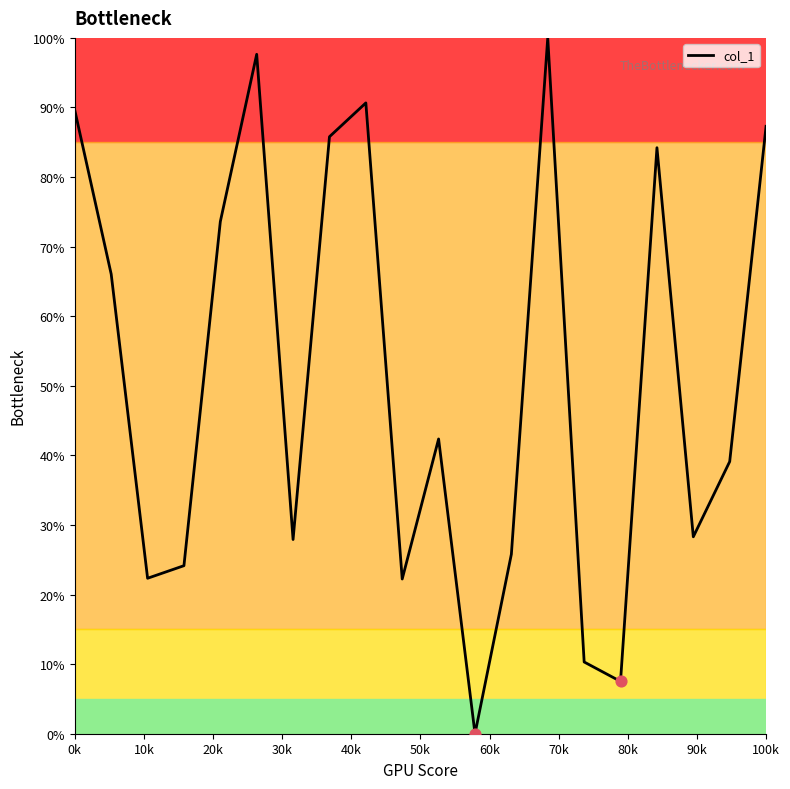

What is the maximum value shown in the chart?

100.0